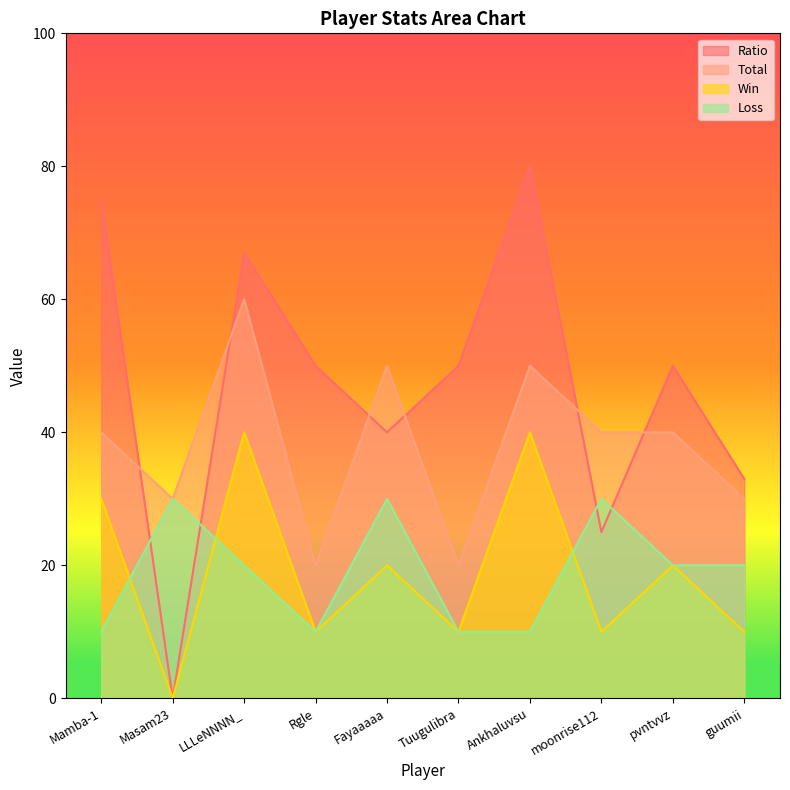

How many interior local valleys does the Win series have?

4